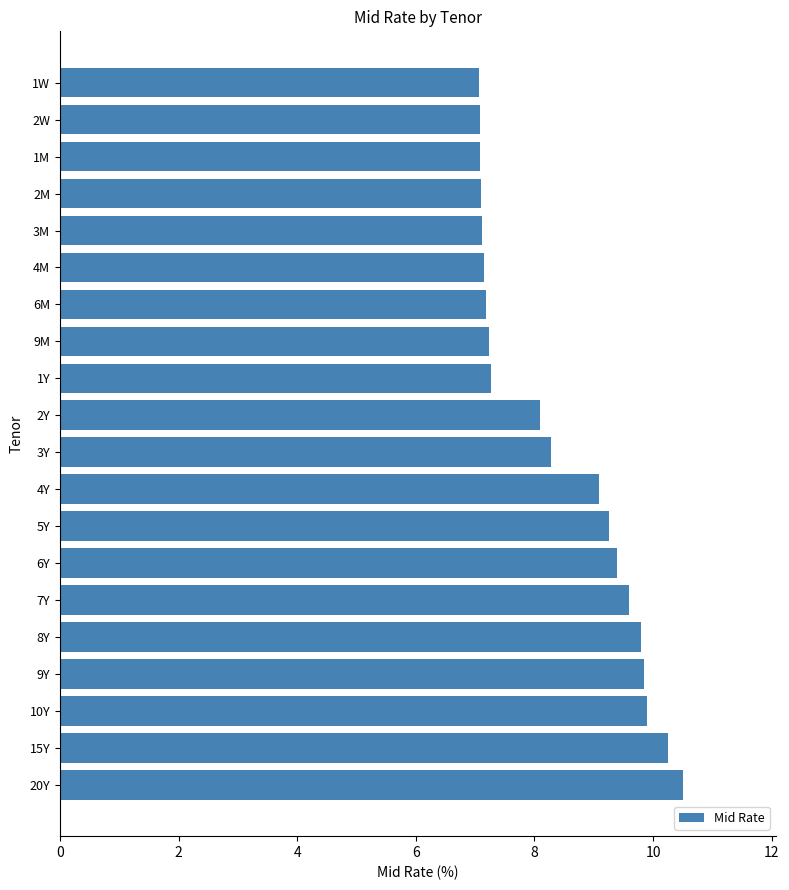

Where is the data nearest to the value 8?

2Y